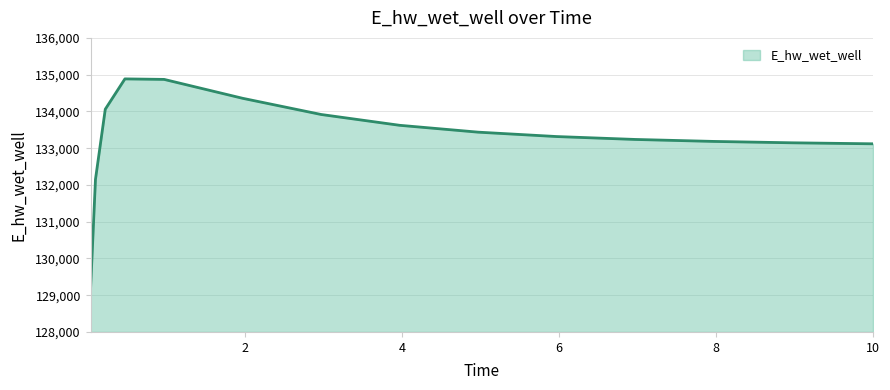

What is the smallest value displayed?

129165.7